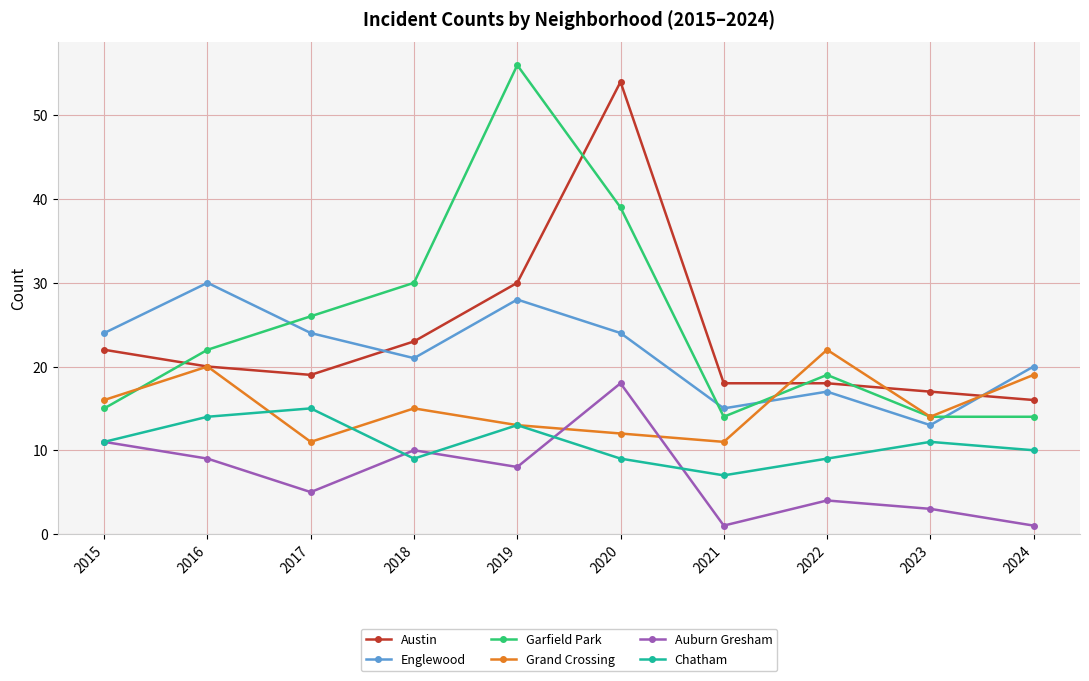

The value of Garfield Park at 2023 is 7. True or false?

False